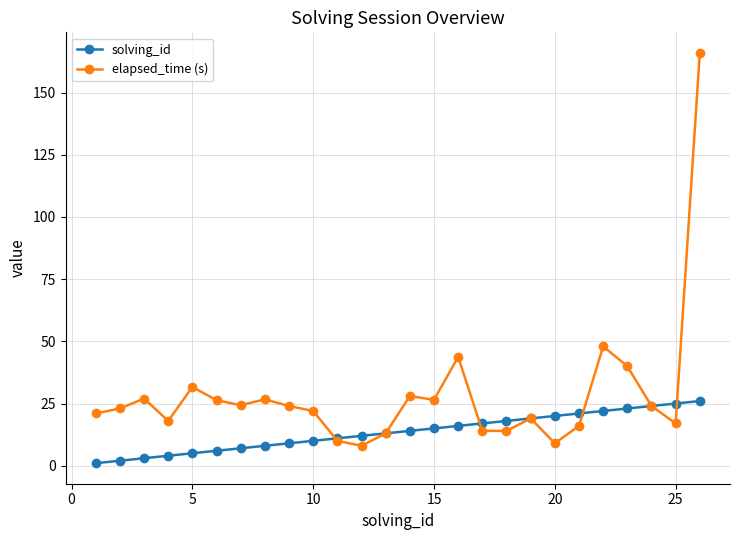

What is the maximum value for elapsed_time (s)?

166.0